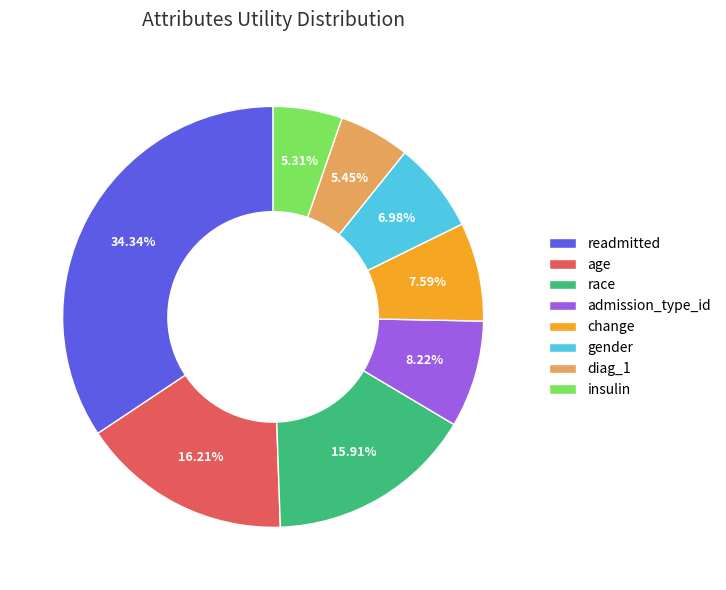

What is the largest slice in the pie chart?

readmitted